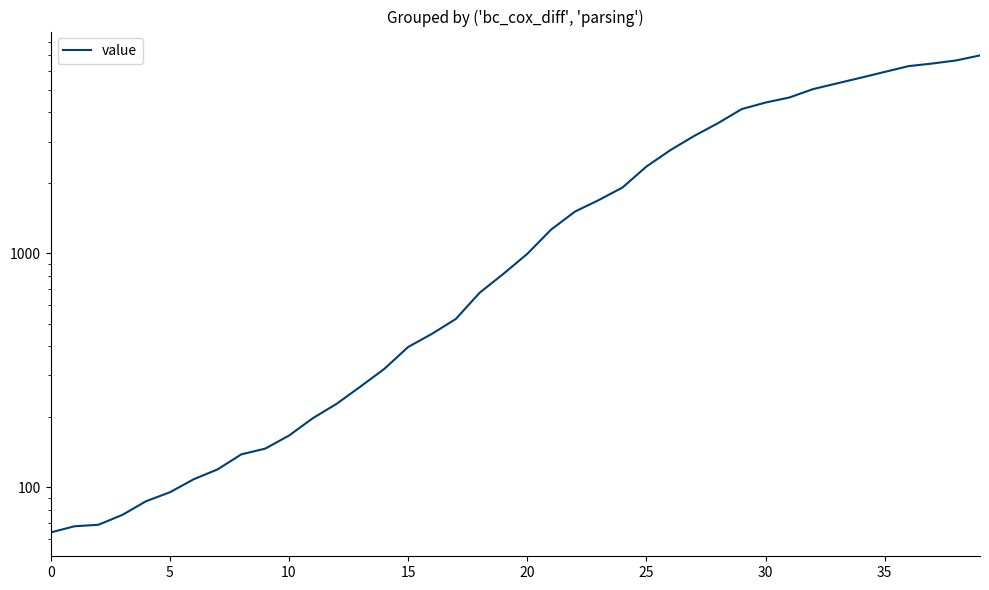

Which category has the highest value across all series?

39